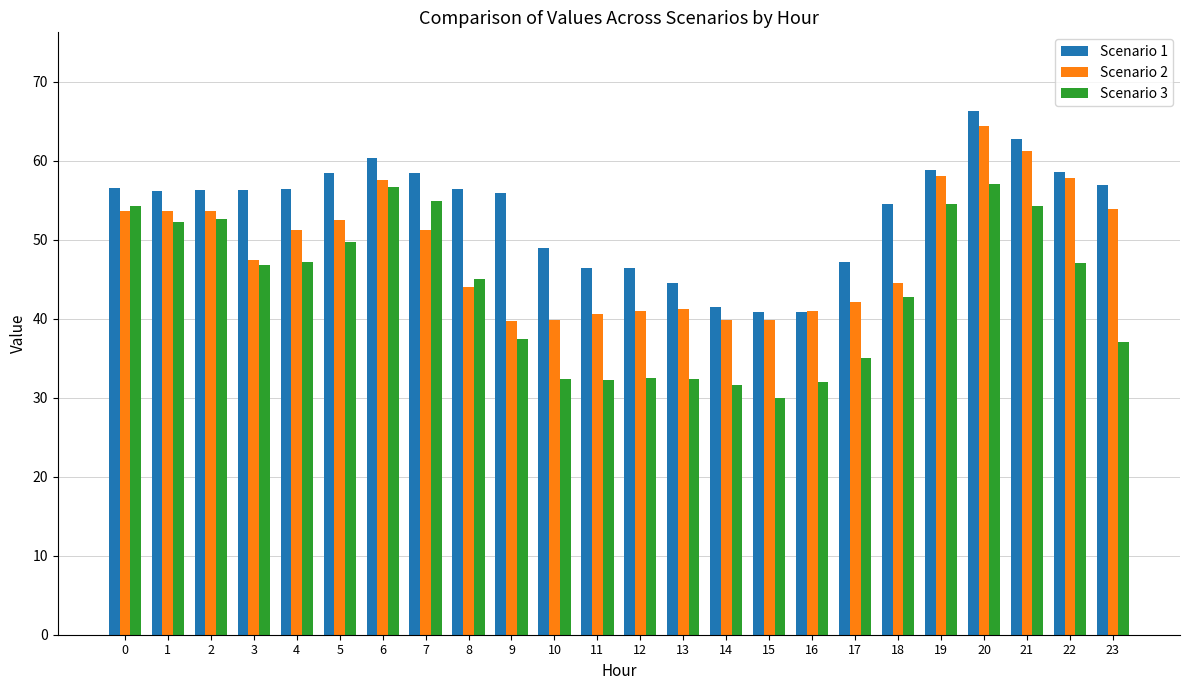

What is the difference between the Scenario 3 values at 1 and 17?

17.3